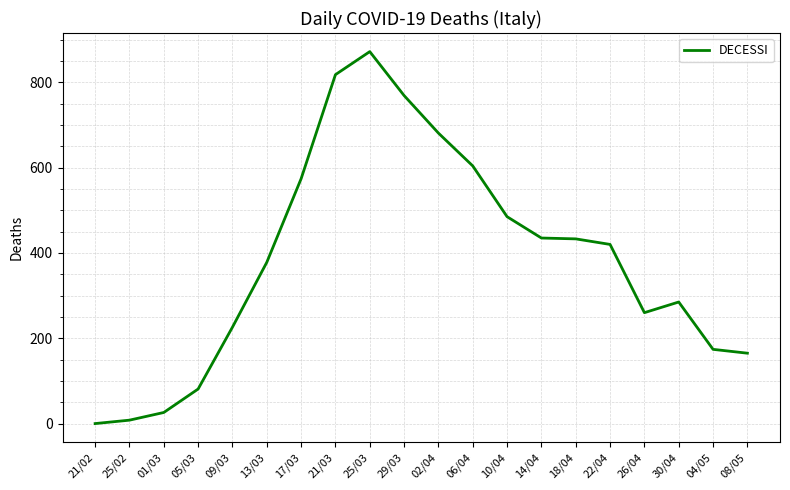

What is the maximum value shown in the chart?

872